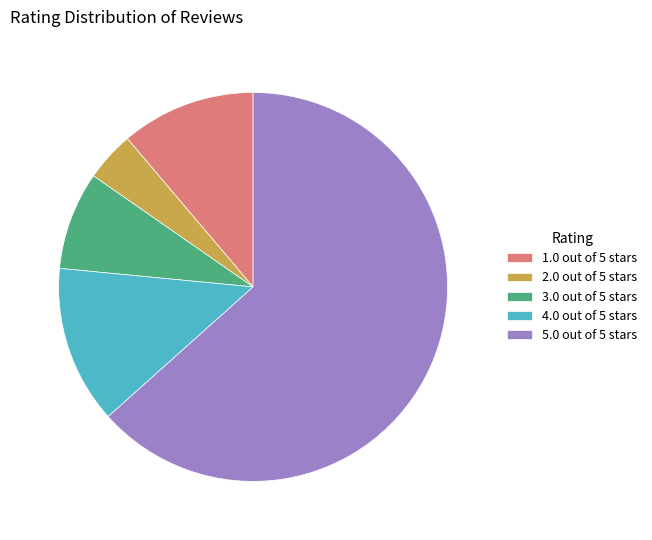

What is the ratio of the value at 2.0 out of 5 stars to the value at 3.0 out of 5 stars?

0.5